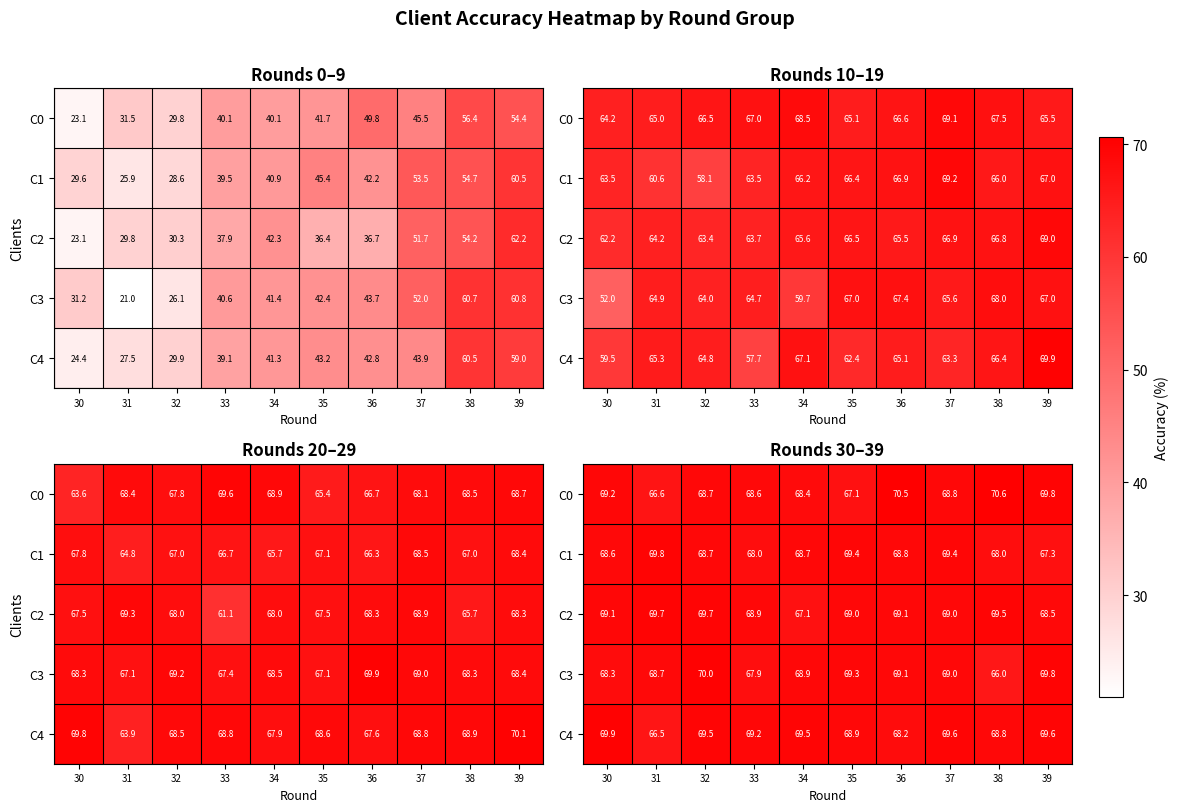

At 31, list the series in order from smallest to largest.

C4, C0, C3, C2, C1